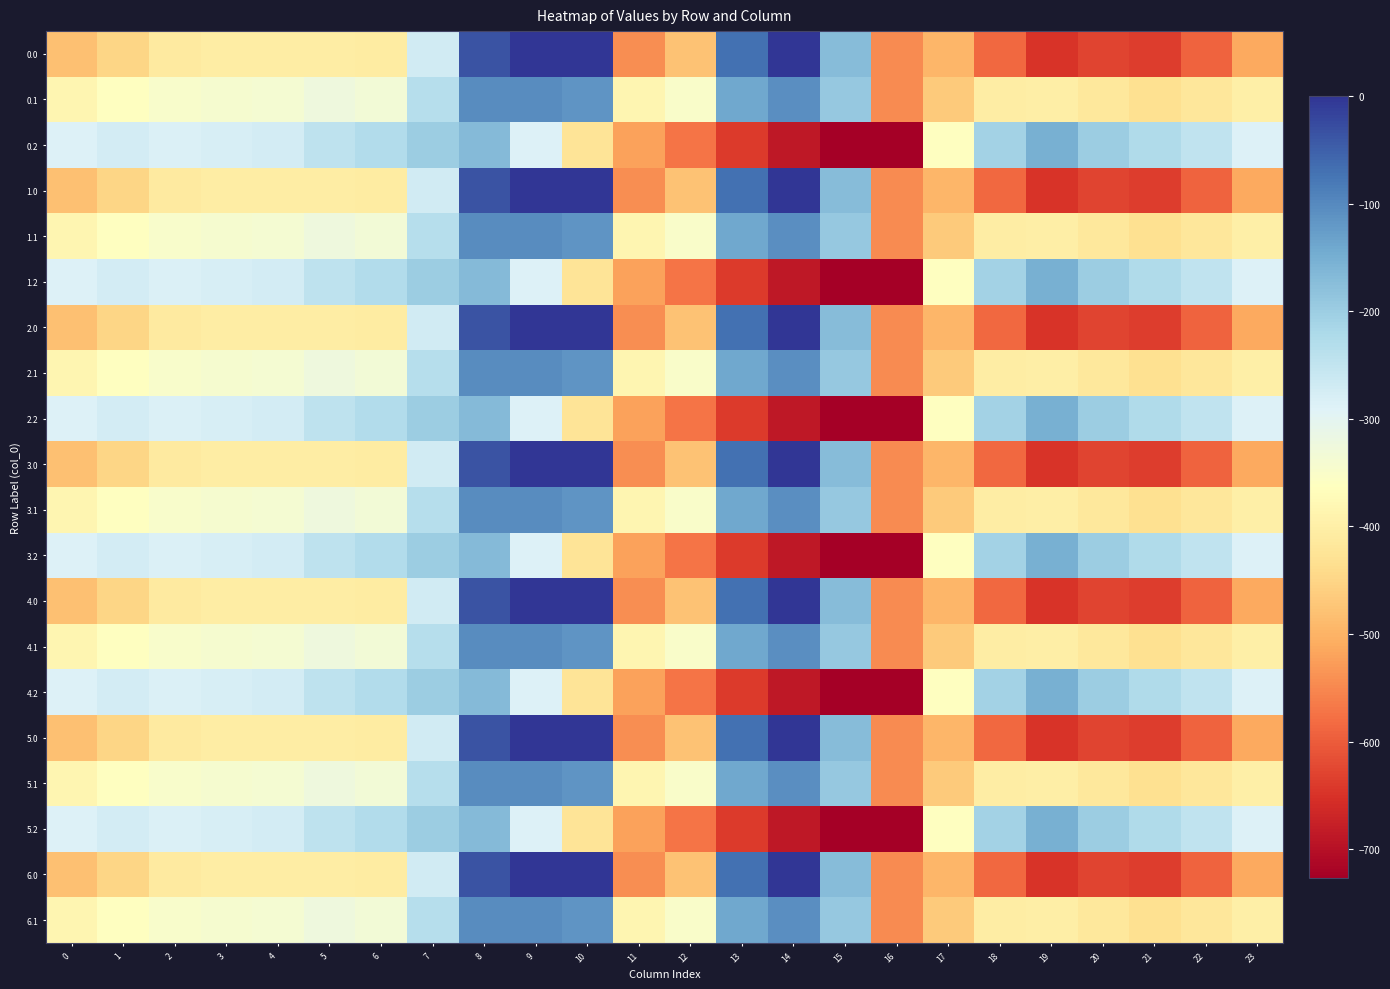

Rank the series by their maximum value, from highest to lowest.

0.0, 1.0, 2.0, 3.0, 4.0, 5.0, 6.0, 0.1, 1.1, 2.1, 3.1, 4.1, 5.1, 6.1, 0.2, 1.2, 2.2, 3.2, 4.2, 5.2